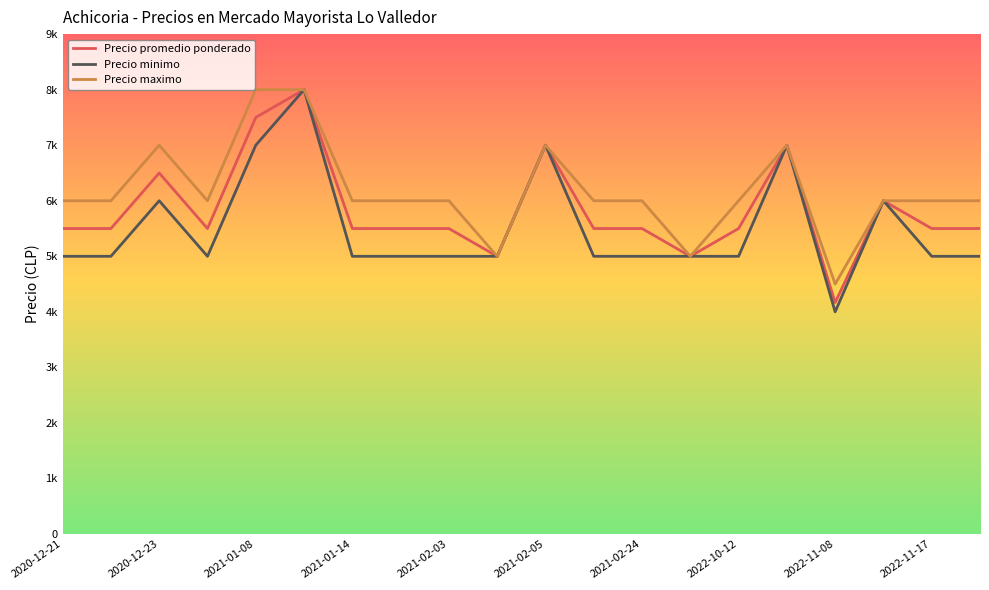

What is the highest value of the Precio maximo series?

8000